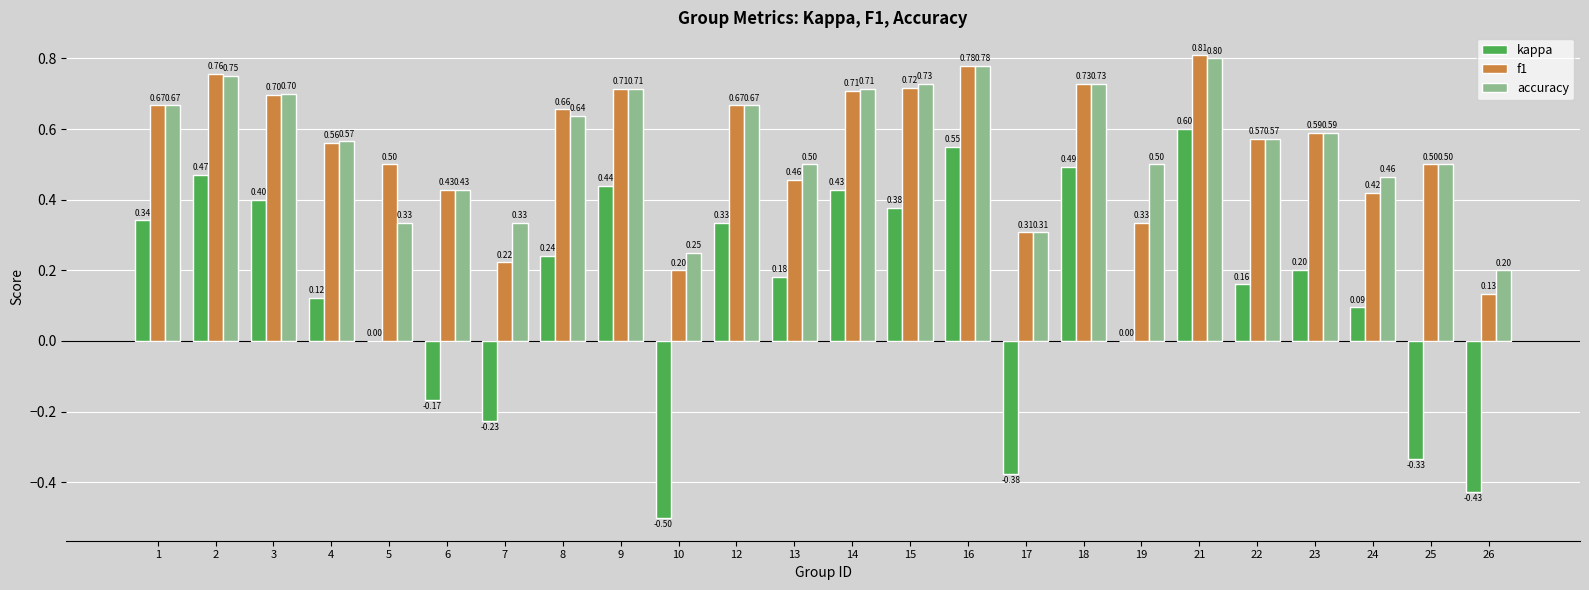

What is the total value across all series at 22?

1.3